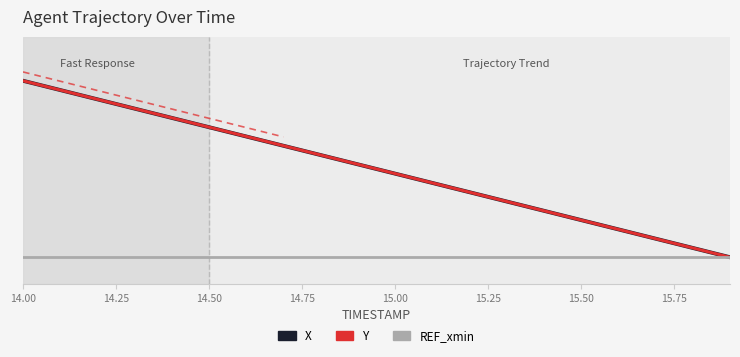

True or false: REF_xmin and X intersect in this chart.

False